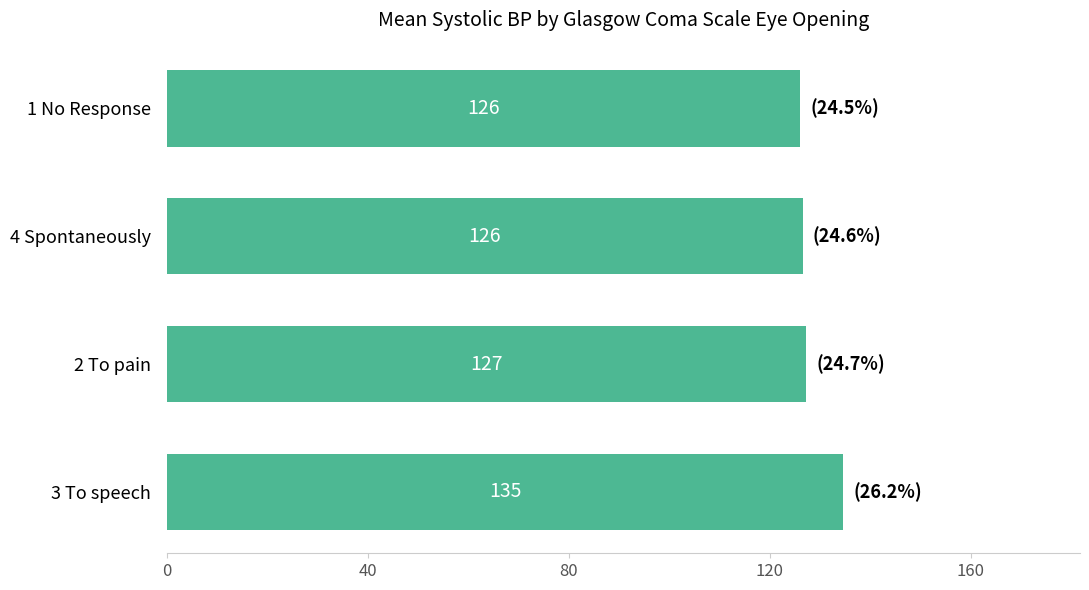

What is the smallest value displayed?

126.0